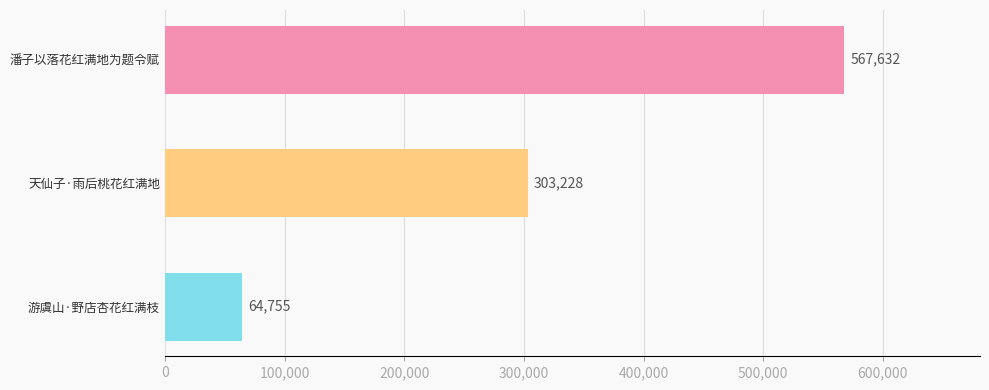

What position from the top is 游虞山·野店杏花红满枝?

3